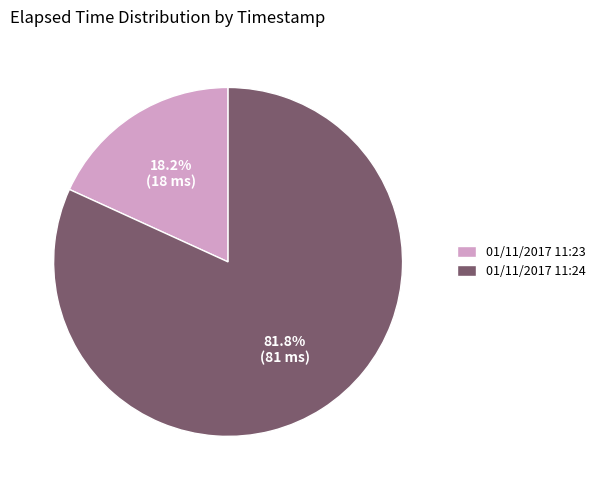

Count the number of slices in the pie.

2